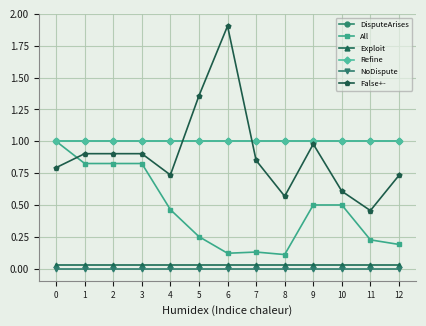

What is the maximum value shown in the chart?

1.9